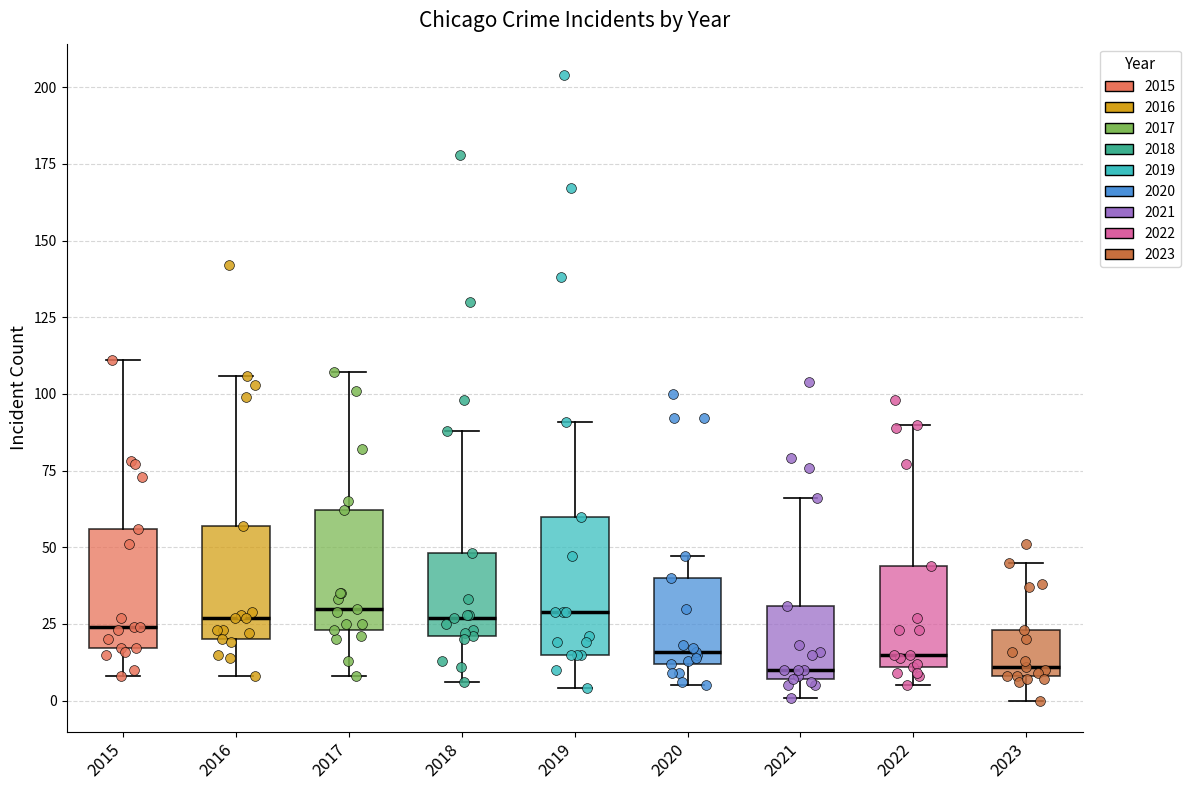

Reading left to right, transcribe this box plot: for each box, give where its median line is, the range the box spans, and where its two whiskers end, as read against the y-axis. The values are not printed on the chart, so give them approximately, as read against the axis.

2015: median 25, box 15 to 55, whiskers 10 to 110
2016: median 25, box 20 to 55, whiskers 10 to 105
2017: median 30, box 25 to 60, whiskers 10 to 105
2018: median 25, box 20 to 50, whiskers 5 to 90
2019: median 30, box 15 to 60, whiskers 5 to 90
2020: median 15, box 10 to 40, whiskers 5 to 45
2021: median 10, box 5 to 30, whiskers 0 to 65
2022: median 15, box 10 to 45, whiskers 5 to 90
2023: median 10 (just above the box's lower edge), box 10 to 25, whiskers 0 to 45